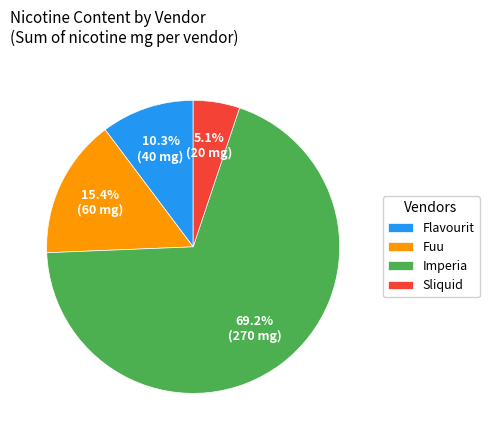

Which slice is the smallest?

Sliquid